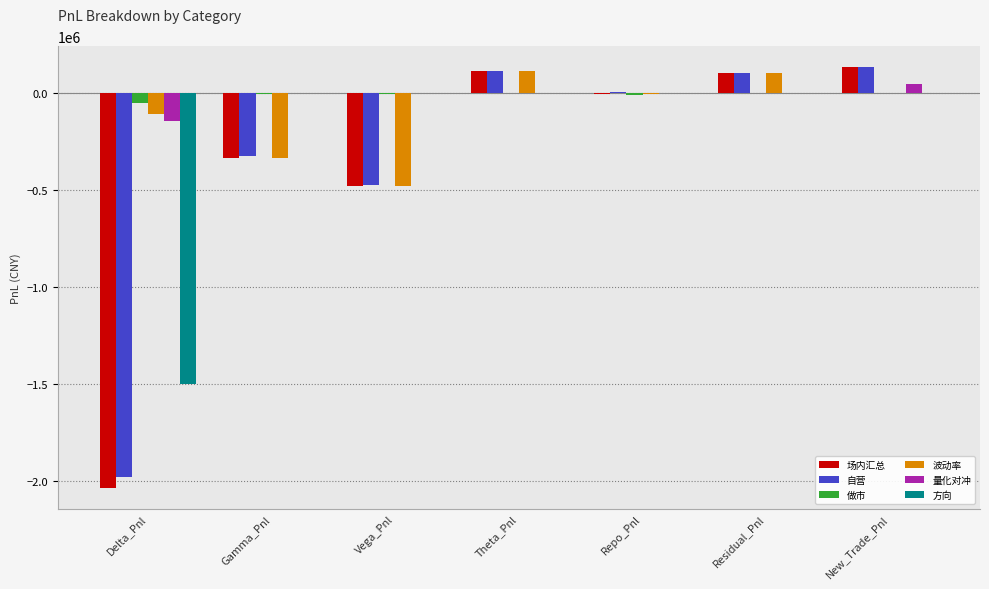

The 量化对冲 series shows -103606.5 at Vega_Pnl. True or false?

False